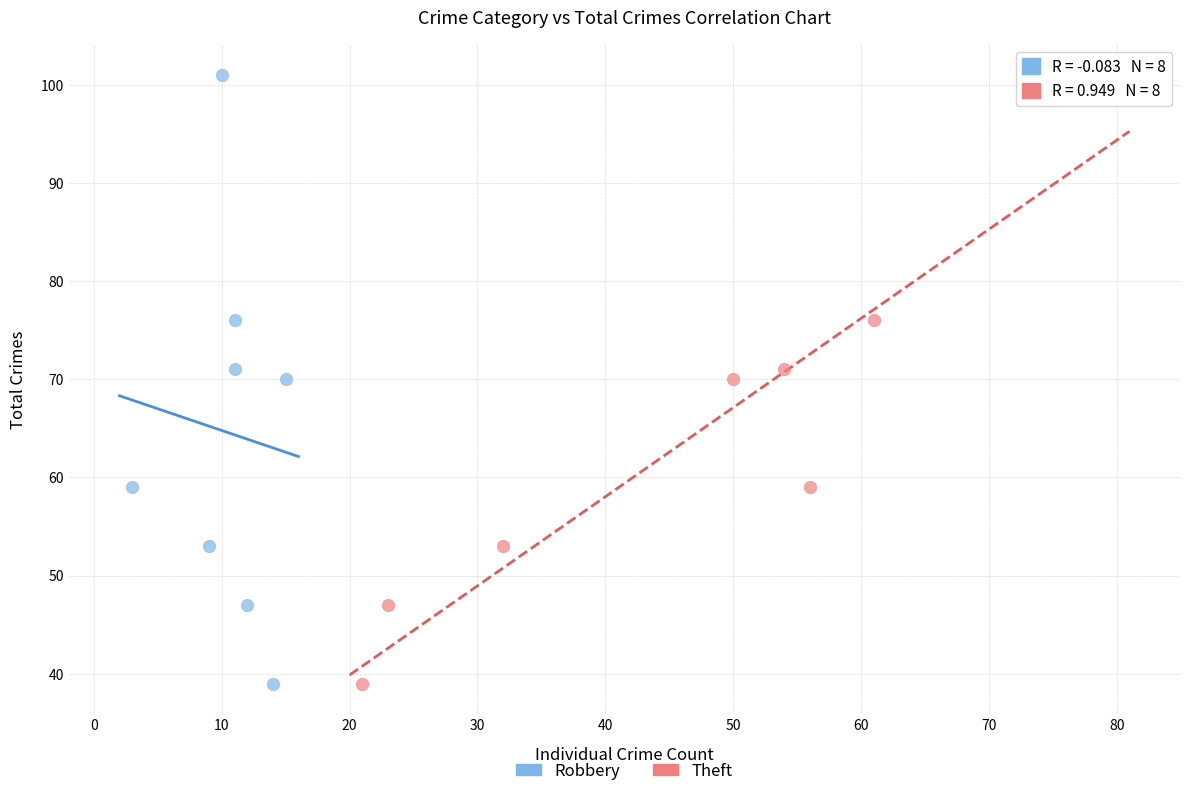

What are all the series names shown in the legend?

Robbery, Theft